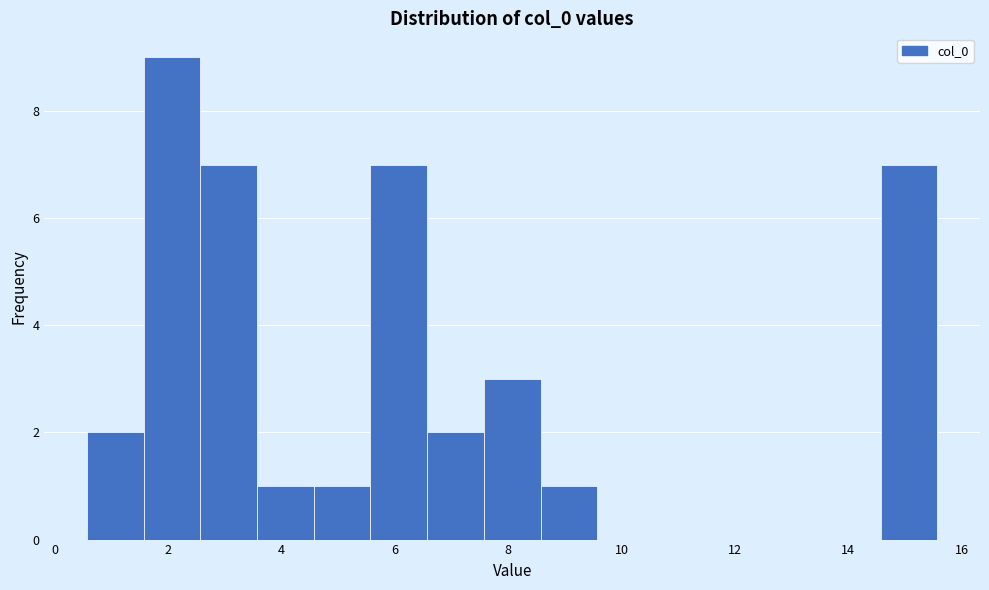

Reading left to right, list every bar in this chart as the range it spans on the x-axis followed by its height. Neither the bar edges nor the heights are printed on the chart, so give them approximately, as read against the axes.

0.6 to 1.6: 2
1.6 to 2.6: 9
2.6 to 3.6: 7
3.6 to 4.6: 1
4.6 to 5.6: 1
5.6 to 6.6: 7
6.6 to 7.6: 2
7.6 to 8.6: 3
8.6 to 9.6: 1
9.6 to 10.6: 0
10.6 to 11.6: 0
11.6 to 12.6: 0
12.6 to 13.6: 0
13.6 to 14.6: 0
14.6 to 15.6: 7